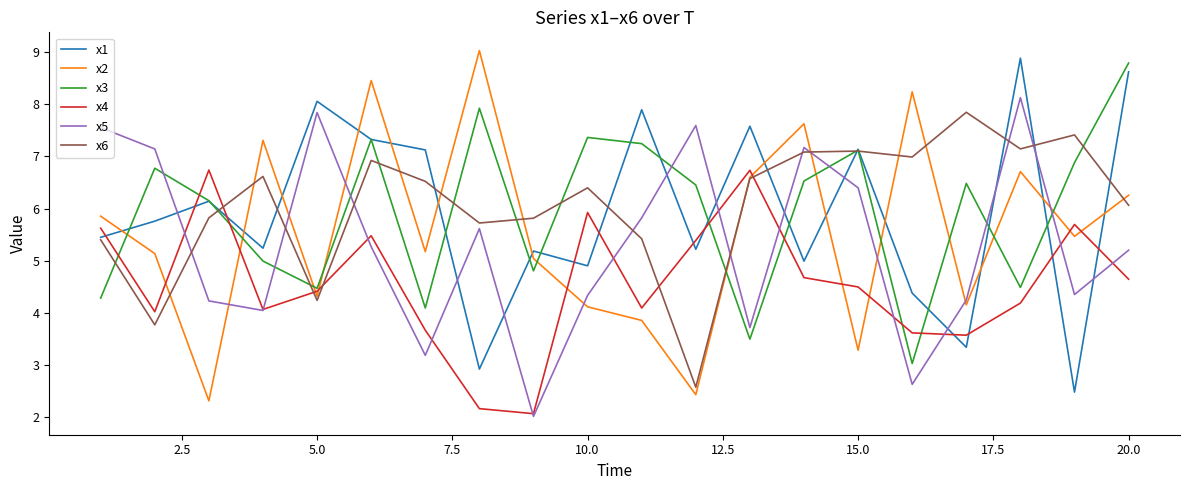

What is the difference between the maximum and minimum values in the x2 series?

6.7